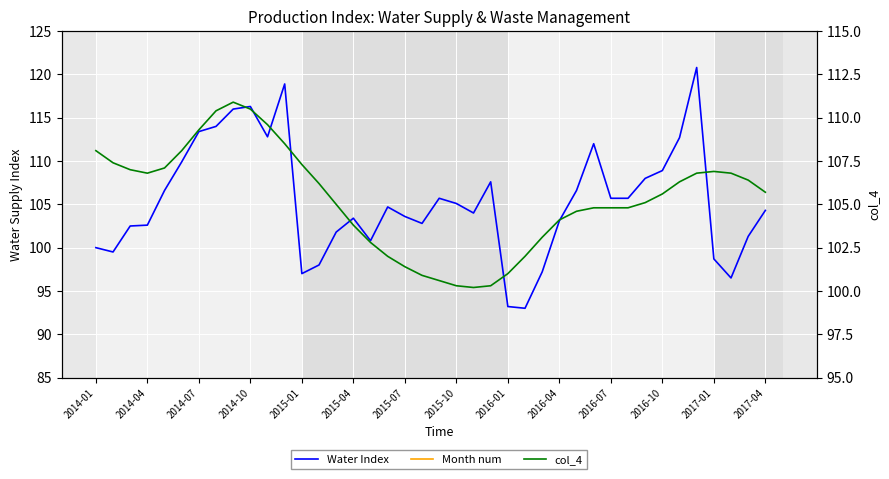

What is the sum of all Month num values?

244.0